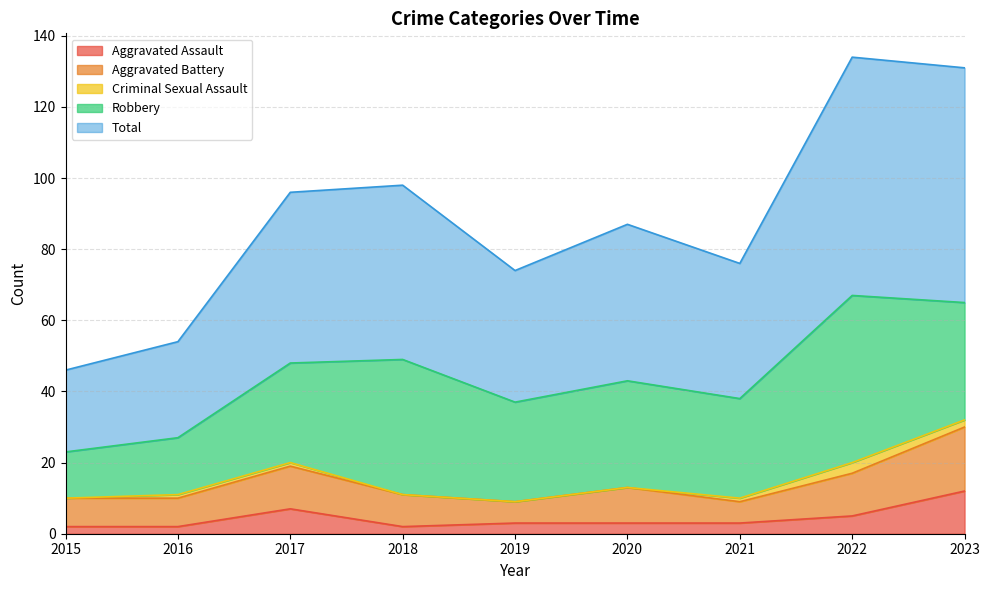

How many values in the Robbery series exceed 28?

4